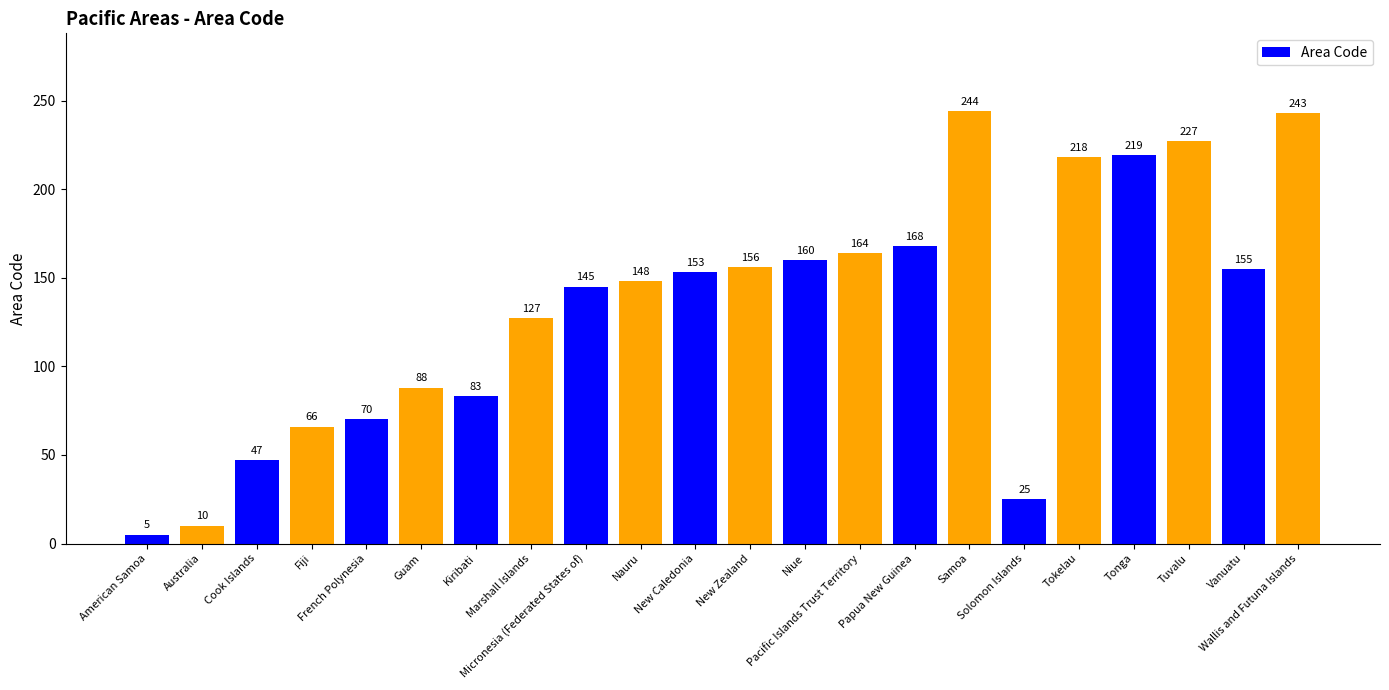

At which category does the chart reach its minimum across all series?

American Samoa